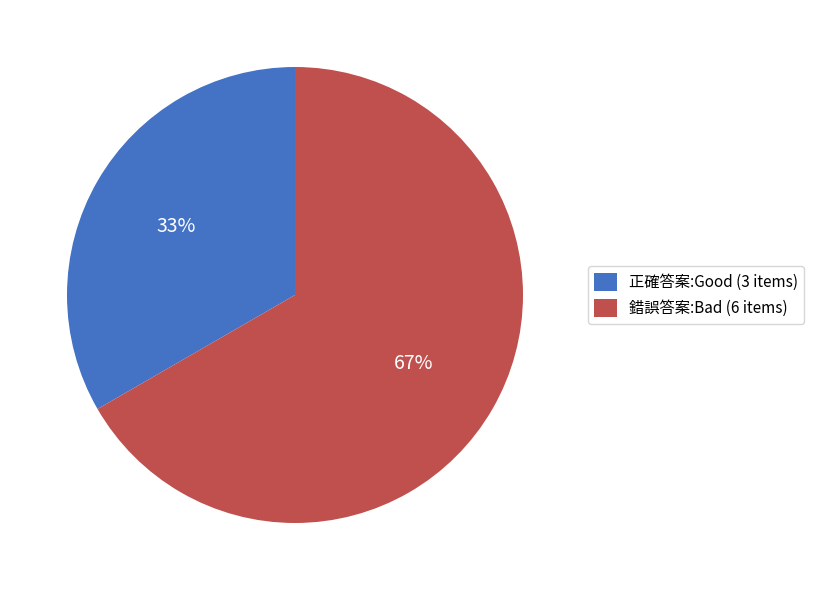

Combined, do 錯誤答案:Bad (6 items) and 正確答案:Good (3 items) account for over 50%?

Yes